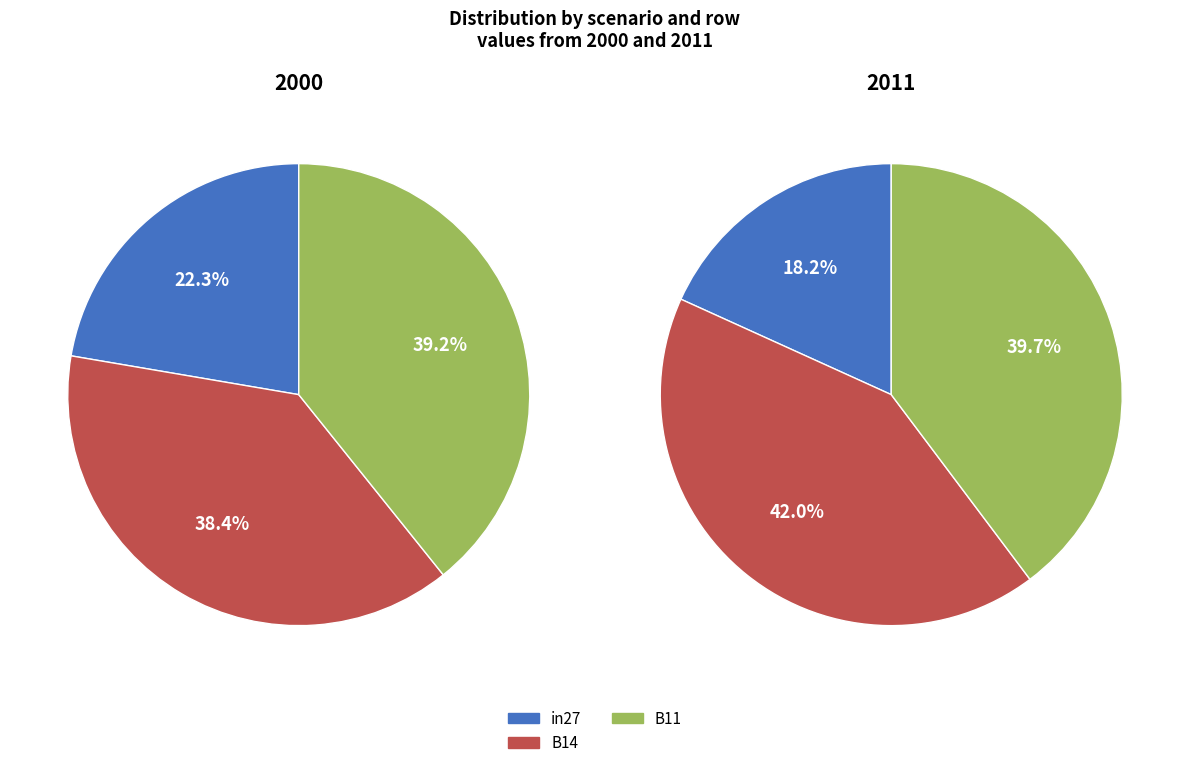

Which category has the smallest portion of the pie?

in27